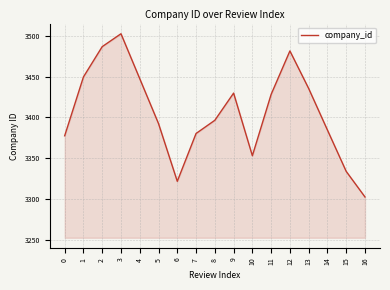

Which has a higher value, 16 or 2?

2